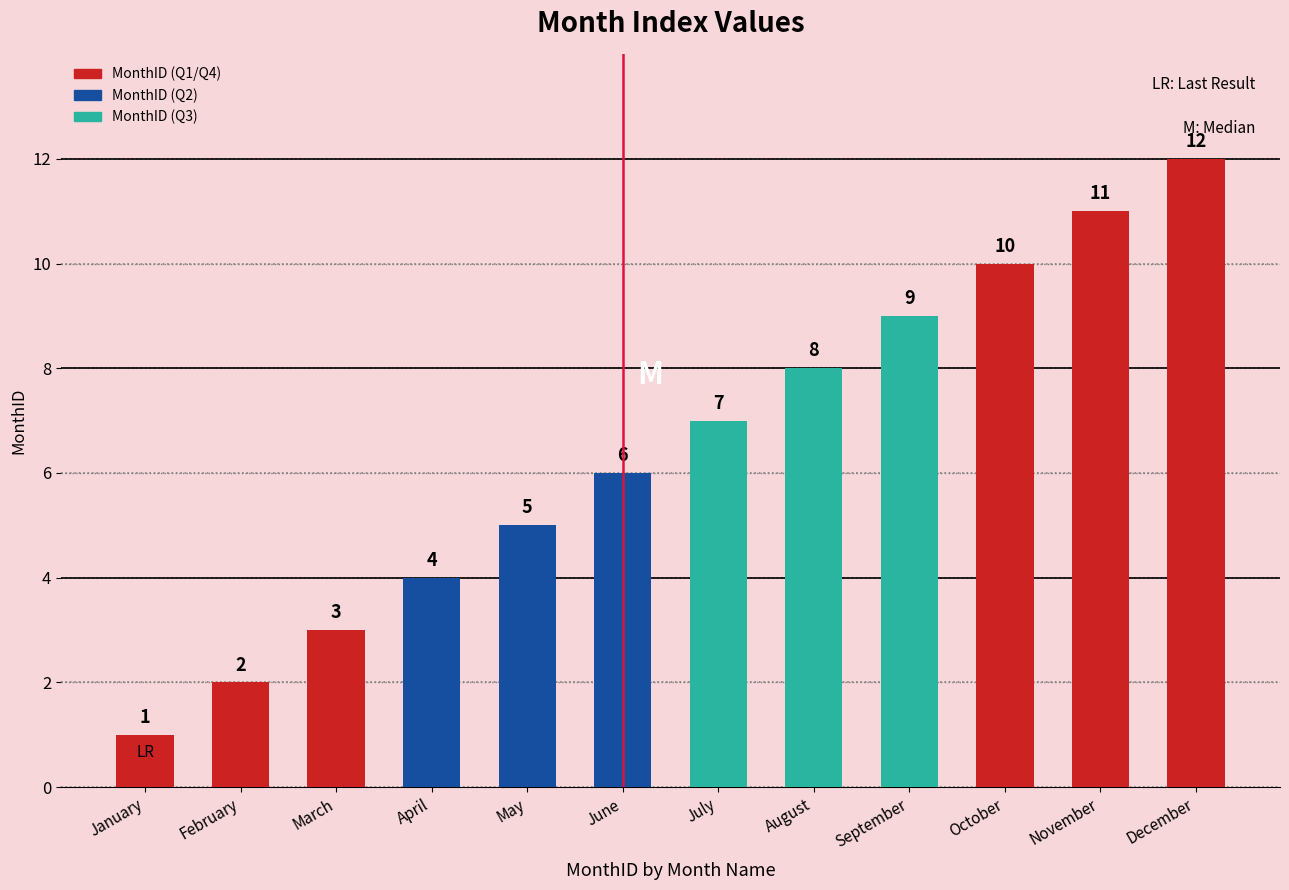

Reading left to right, list all the values displayed in this chart.

January=1	February=2	March=3	April=4	May=5	June=6	July=7	August=8	September=9	October=10	November=11	December=12